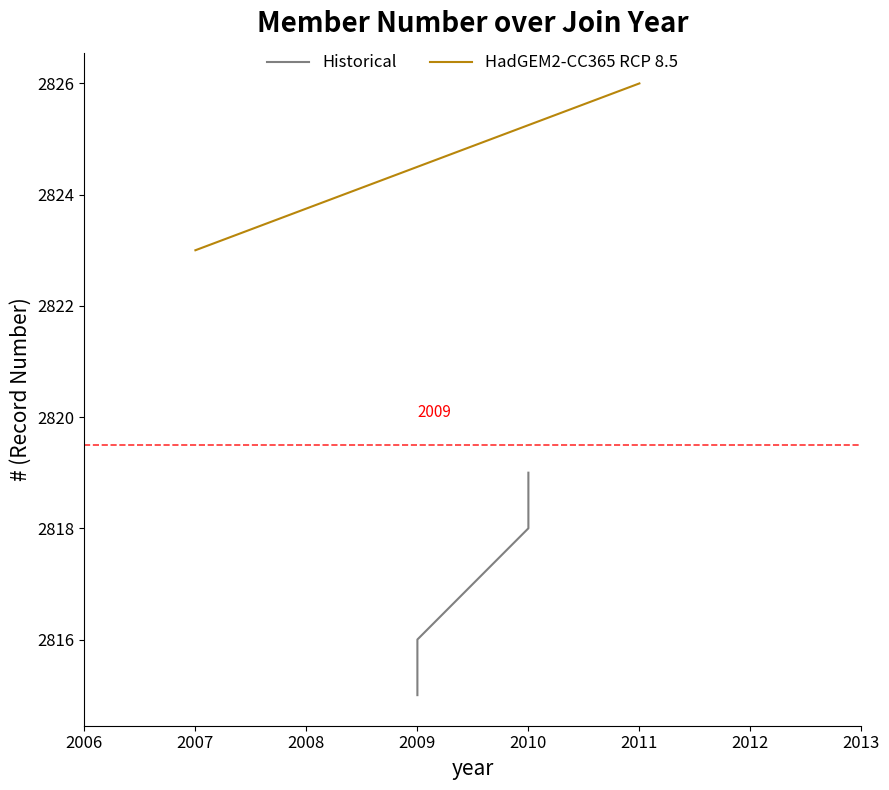

The chart shows a value of 1510 at 2009. True or false?

False